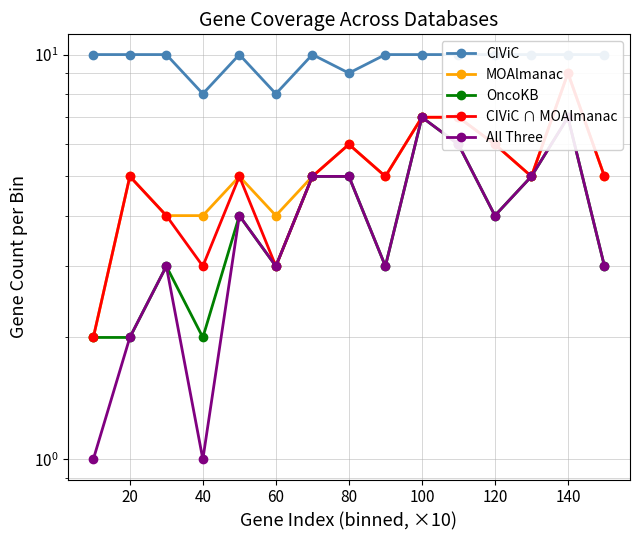

The MOAlmanac series shows 4 at 120. True or false?

False